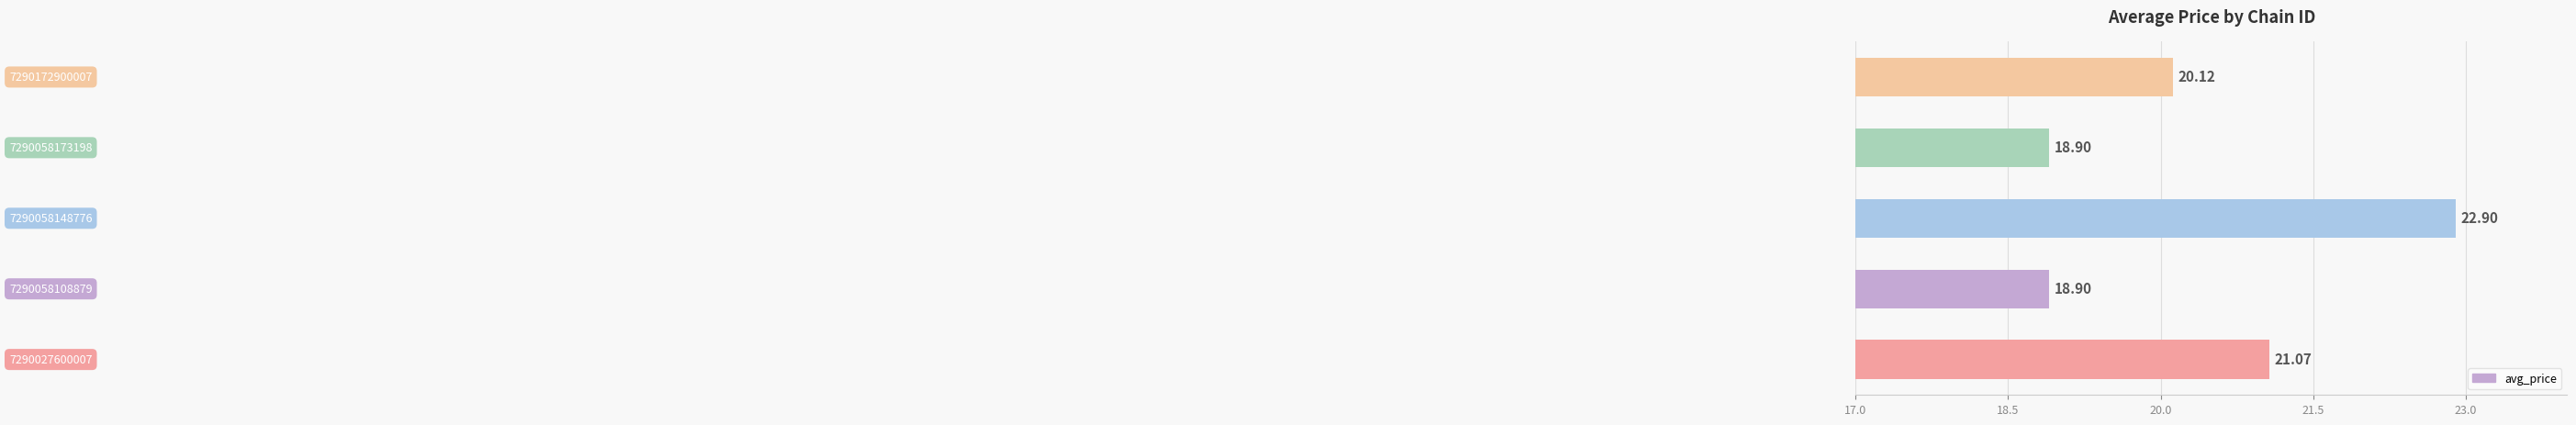

What is the difference between the maximum and minimum values?

4.0